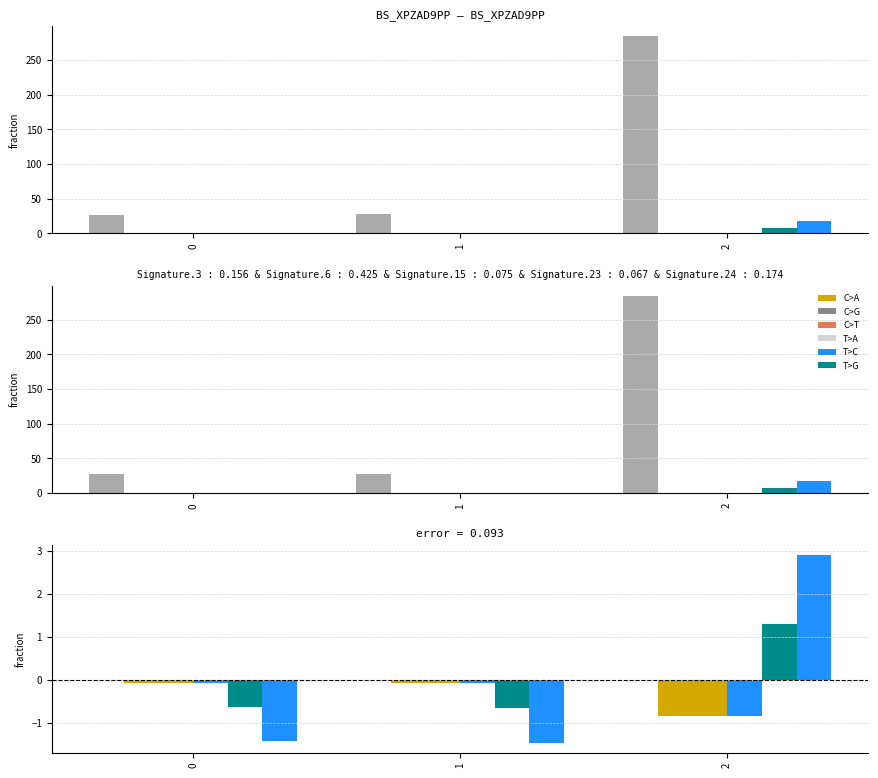

How many bars are there in each group?

6